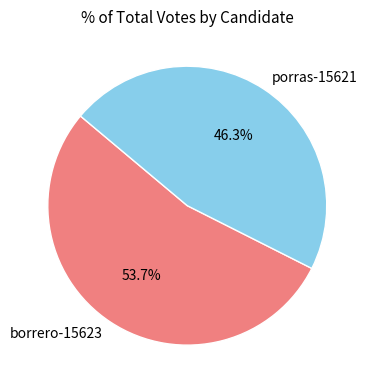

Do borrero-15623 and porras-15621 together represent more than half of the pie?

Yes